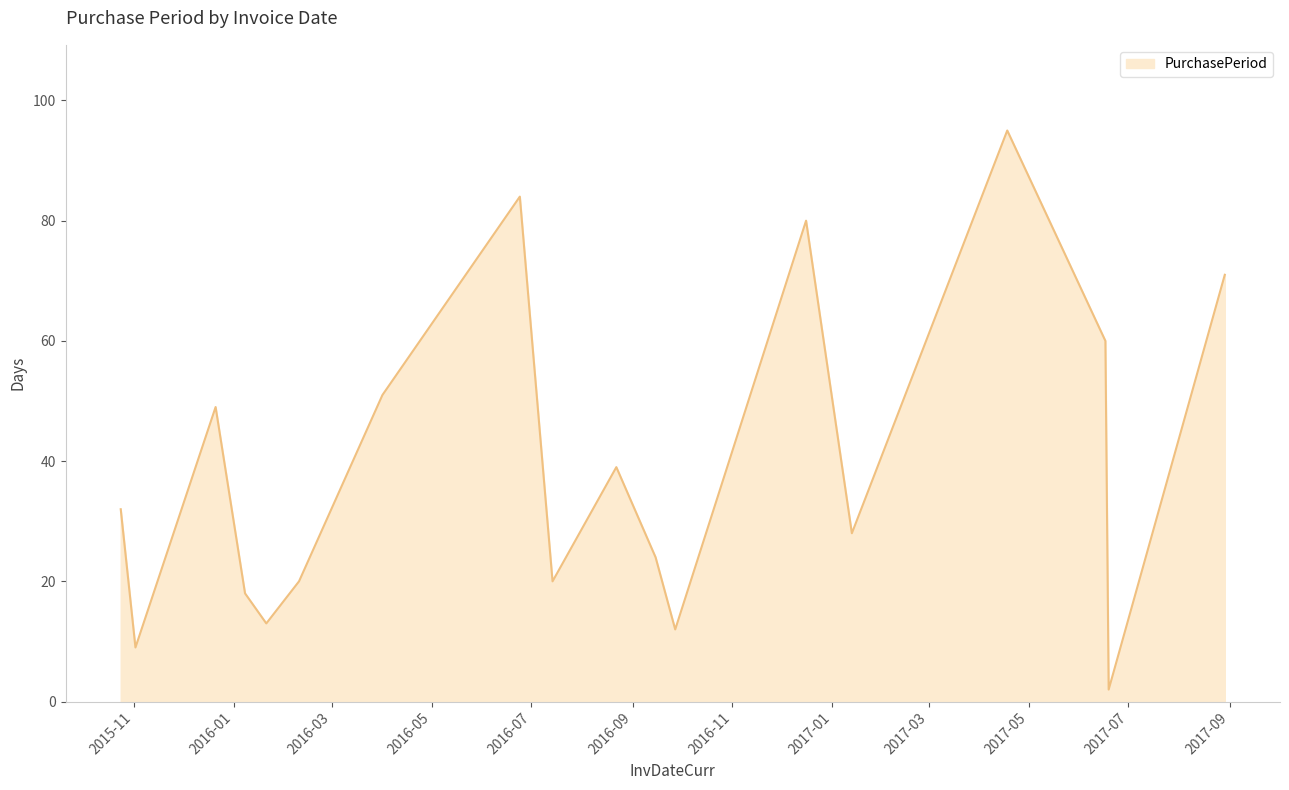

Reading left to right, transcribe all the data shown in this chart.

32	9	49	18	13	20	51	84	20	39	24	12	80	28	95	60	2	71